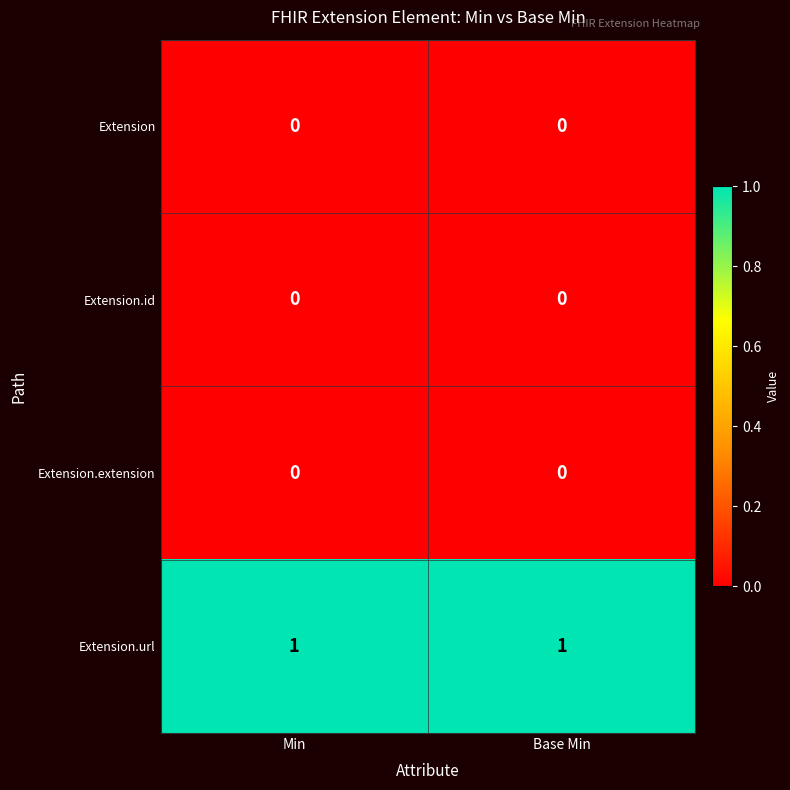

True or false: Extension.extension has a value of 0 at Base Min.

True